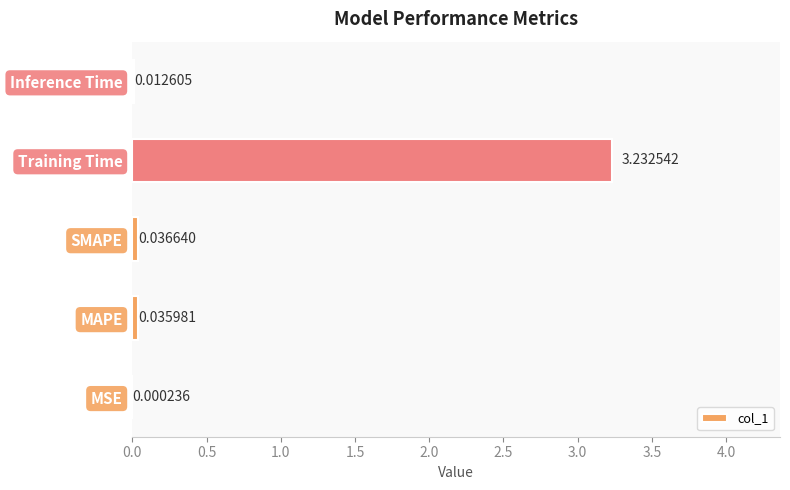

Between Inference Time and MAPE, which is larger?

MAPE